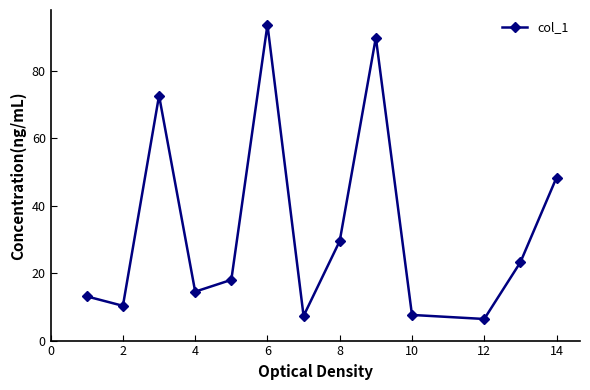

How many values are below 18?

6